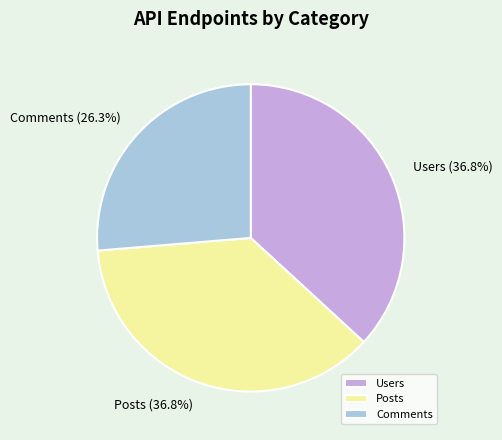

What percentage is the Users slice, to the nearest percent?

37%